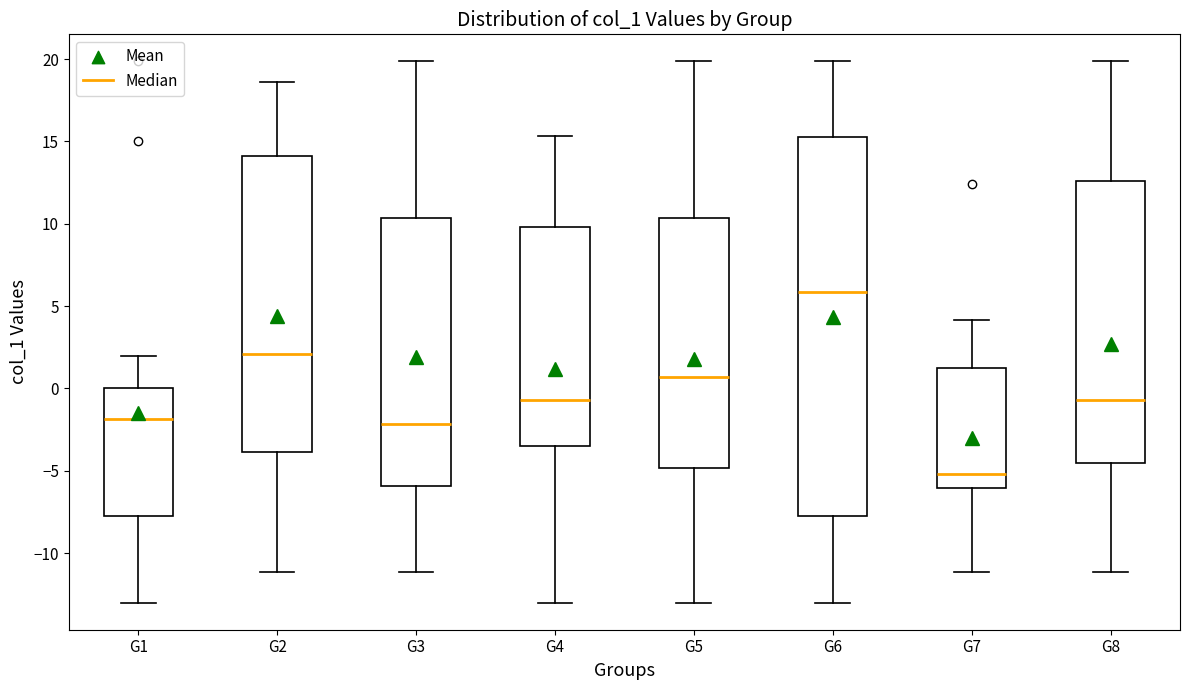

Reading left to right, read every box against the y-axis: the position of its median line, the range the box covers, and the ends of its whiskers. The values are not printed on the chart, so give them approximately, as read against the axis.

G1: median -2.0, box -8.0 to 0.0, whiskers -13.0 to 2.0
G2: median 2.0, box -4.0 to 14.0, whiskers -11.0 to 18.5
G3: median -2.0, box -6.0 to 10.5, whiskers -11.0 to 20.0
G4: median -0.5, box -3.5 to 10.0, whiskers -13.0 to 15.5
G5: median 0.5, box -5.0 to 10.5, whiskers -13.0 to 20.0
G6: median 6.0, box -8.0 to 15.5, whiskers -13.0 to 20.0
G7: median -5.0, box -6.0 to 1.5, whiskers -11.0 to 4.0
G8: median -0.5, box -4.5 to 12.5, whiskers -11.0 to 20.0